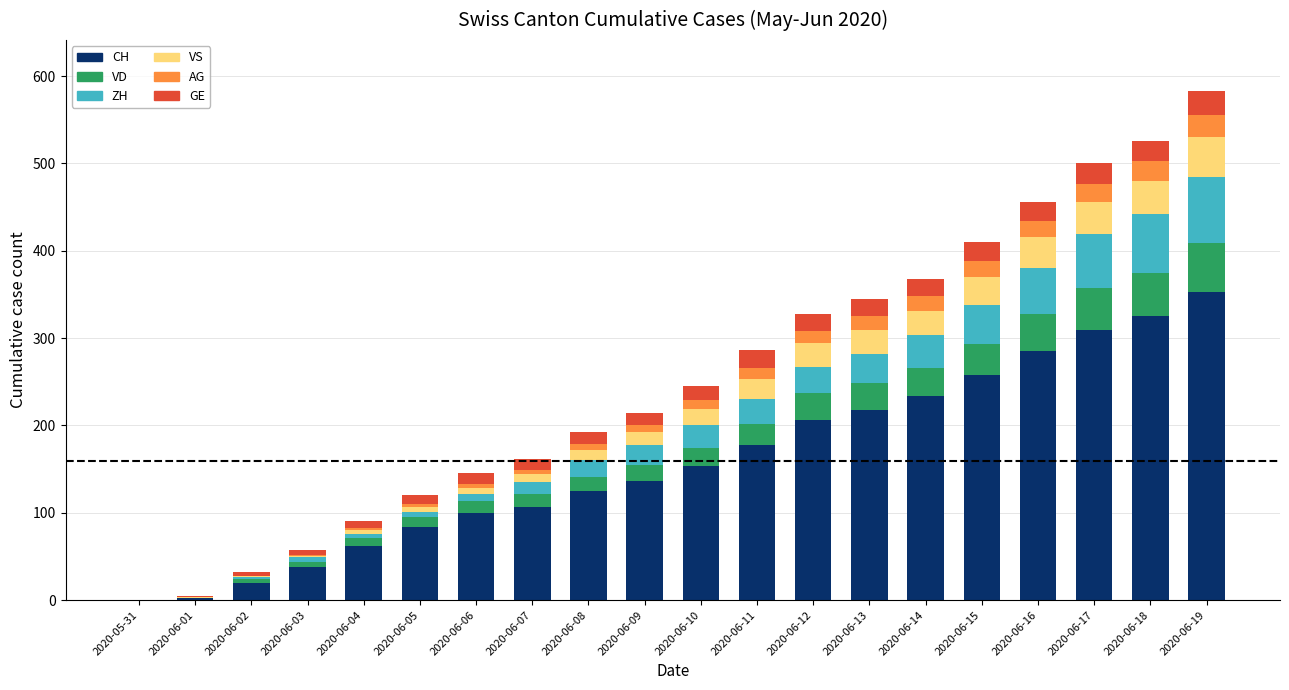

Which category has the highest value in the CH series?

2020-06-19